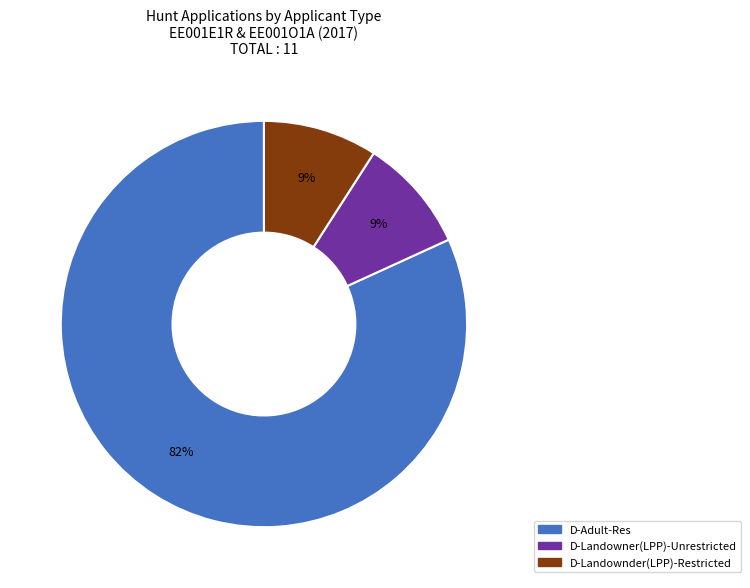

Is there any slice that represents more than half of the pie?

Yes